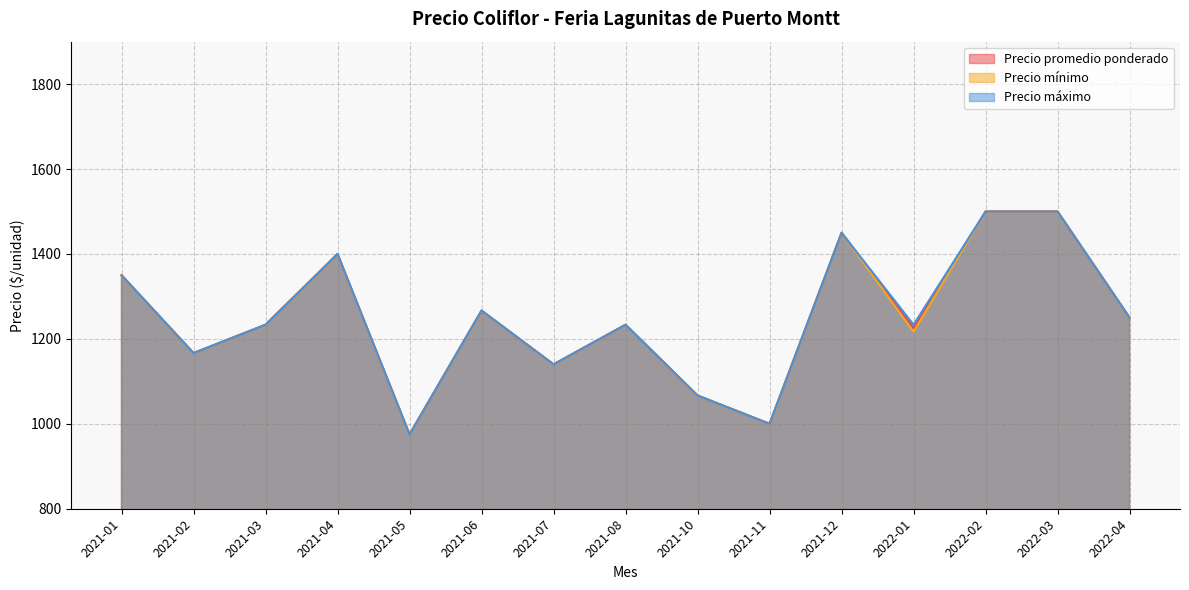

List the series in order of their overall mean, lowest first.

Precio mínimo, Precio promedio ponderado, Precio máximo